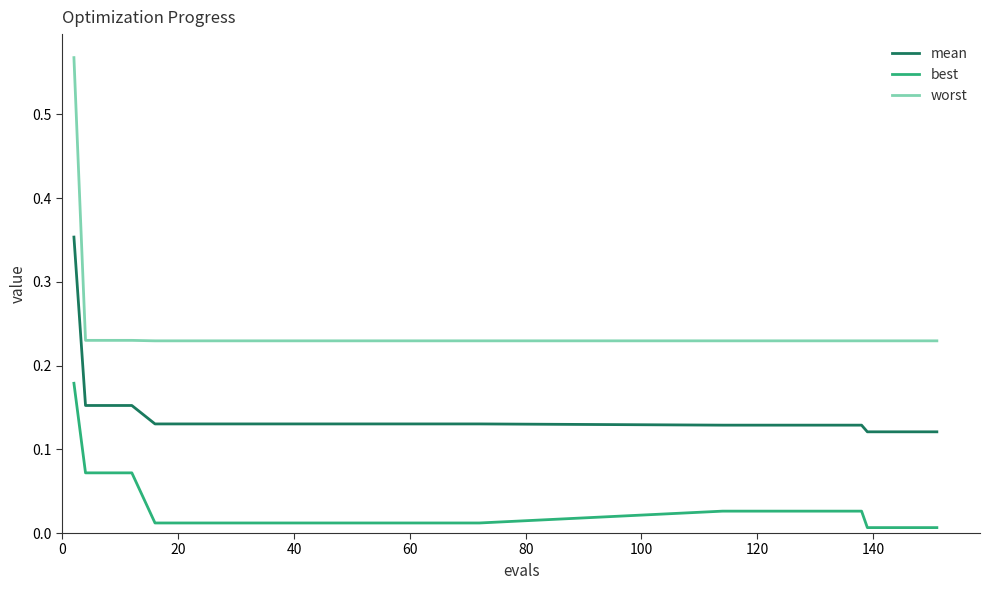

At how many categories does at least one series exceed 0?

30